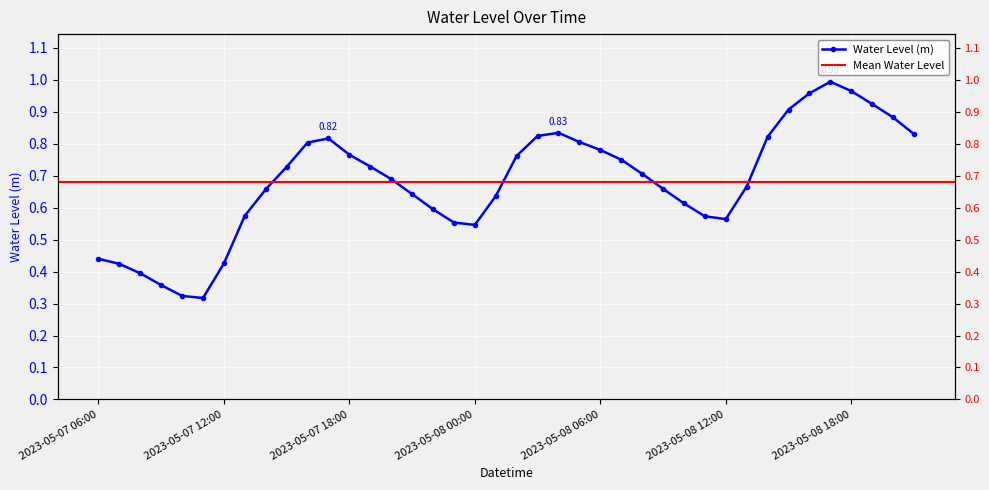

At which label is the value closest to 0?

2023-05-07 11:00